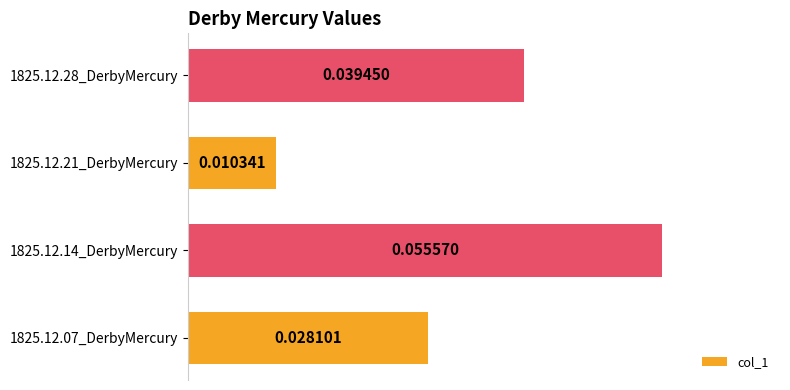

Which label corresponds to the largest value in the chart?

1825.12.14_DerbyMercury